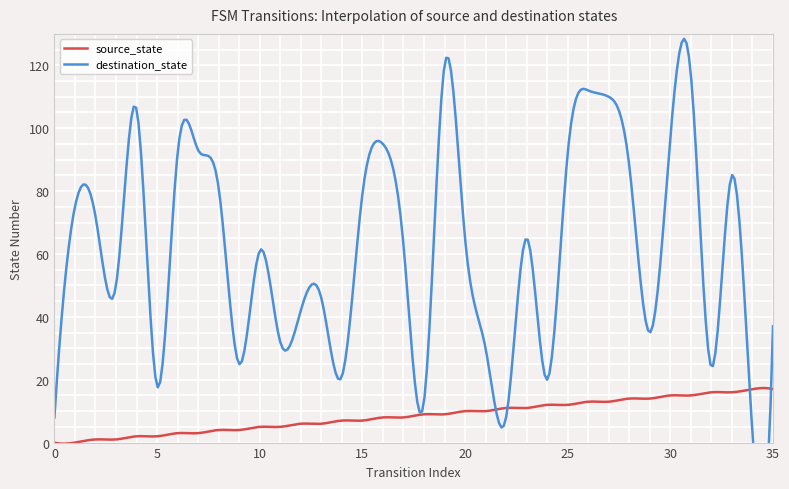

What is the value of the destination_state point at the 34th from the left?

85